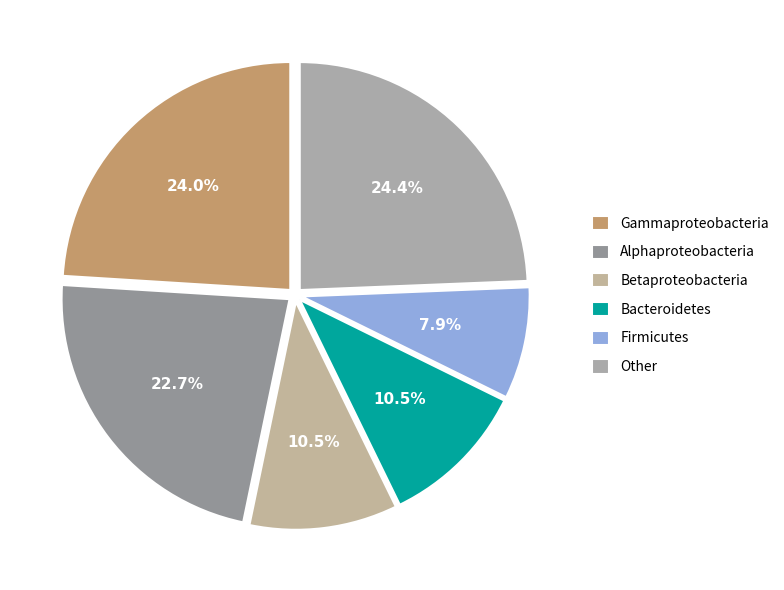

Does Bacteroidetes account for over 50% of the chart?

No